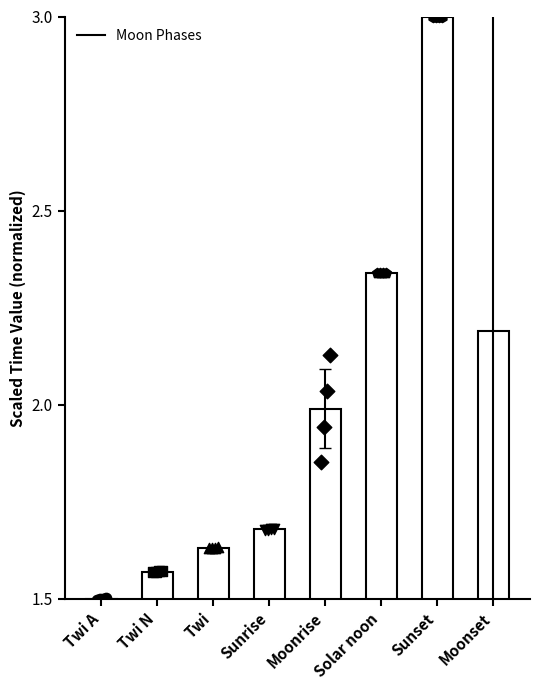

What is the change in value from Twi N to Moonset?

+0.6